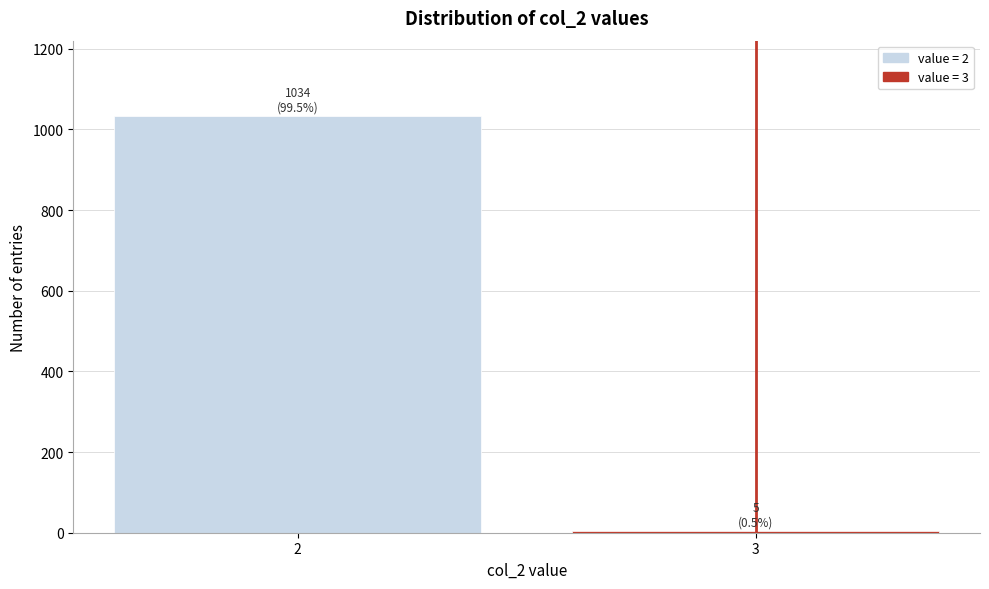

Reading right to left, extract all data points from this chart.

3=5	2=1034